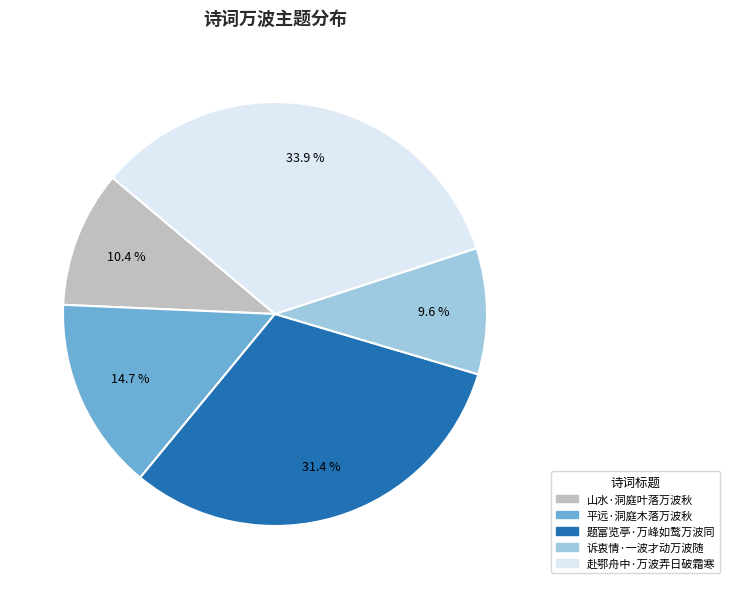

What percentage is the 山水·洞庭叶落万波秋 slice, to the nearest percent?

10%